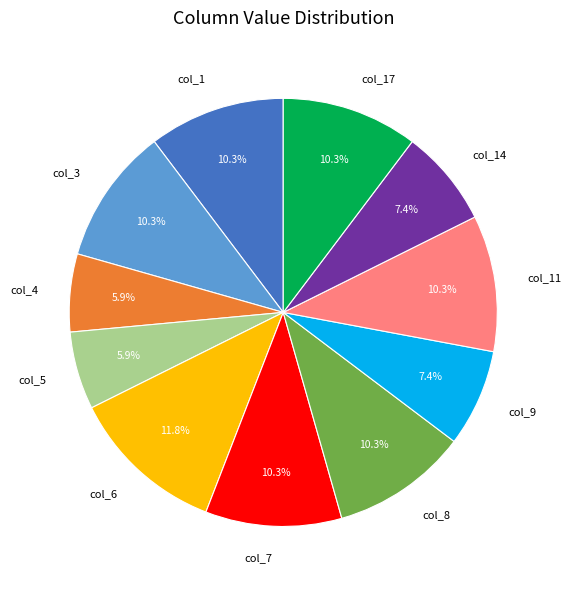

Which has a higher value, col_17 or col_6?

col_6